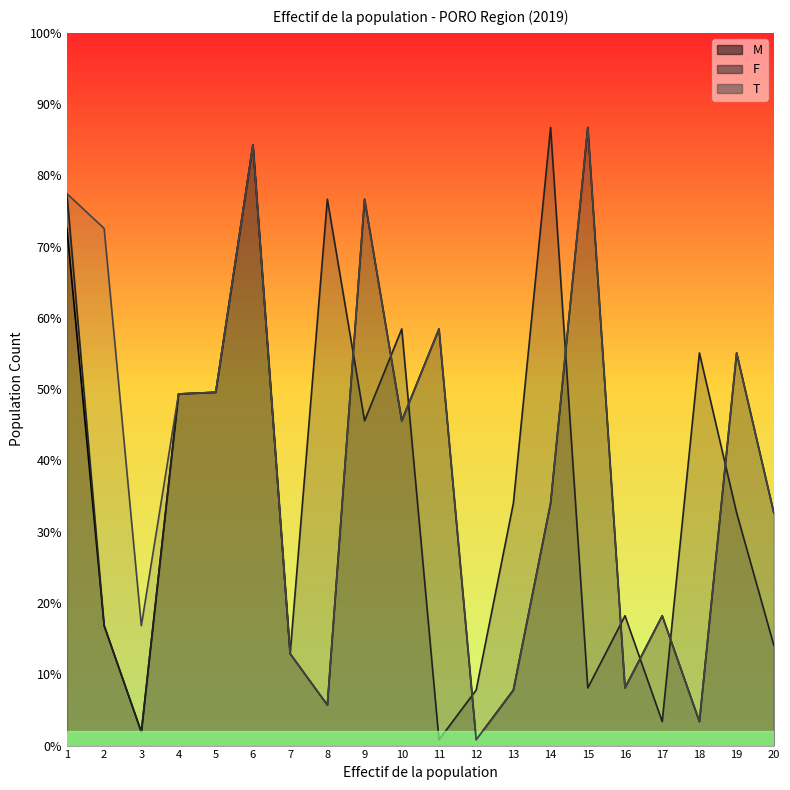

Which series has the largest total across all categories?

T line